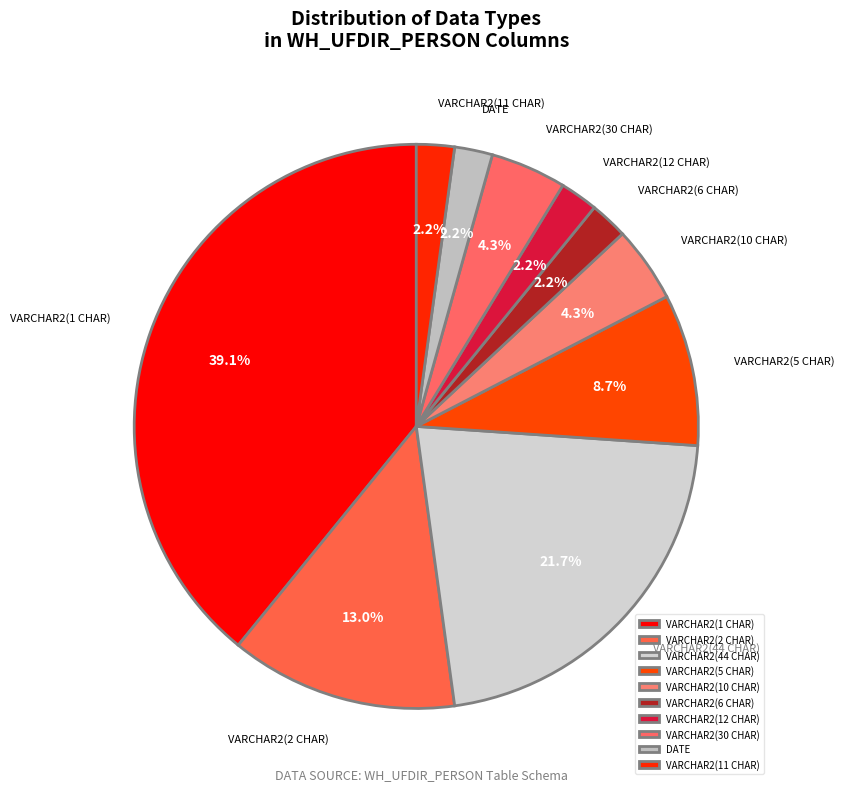

To the nearest percent, what is the difference between the largest and smallest slice percentages?

37%